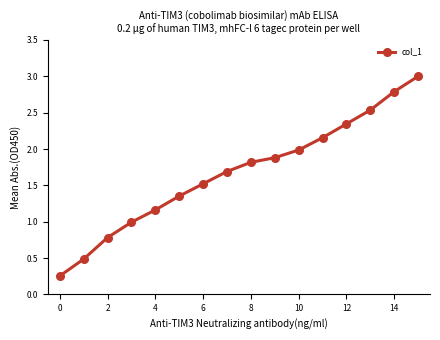

What is the maximum value shown in the chart?

3.0